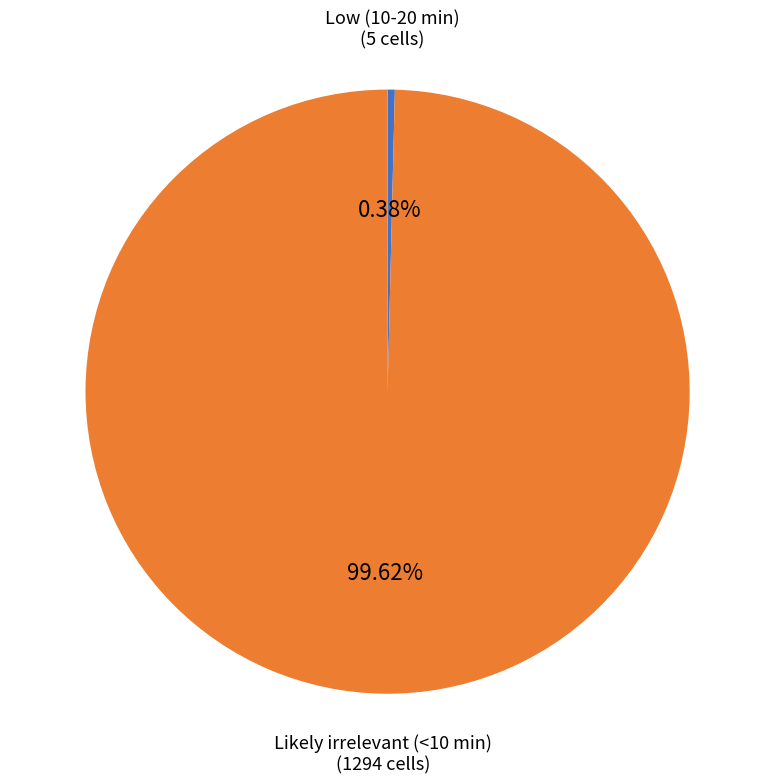

Does any single category account for the majority?

Yes